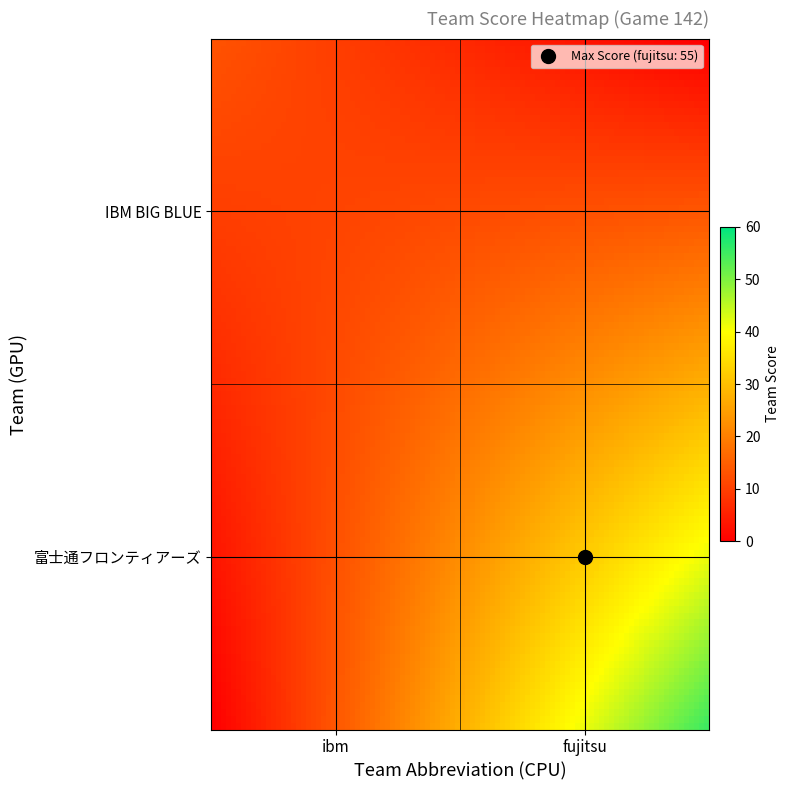

Reading left to right, list all the values displayed in this chart.

IBM BIG BLUE: 13	0	0	0
富士通フロンティアーズ: 0	55	55	55